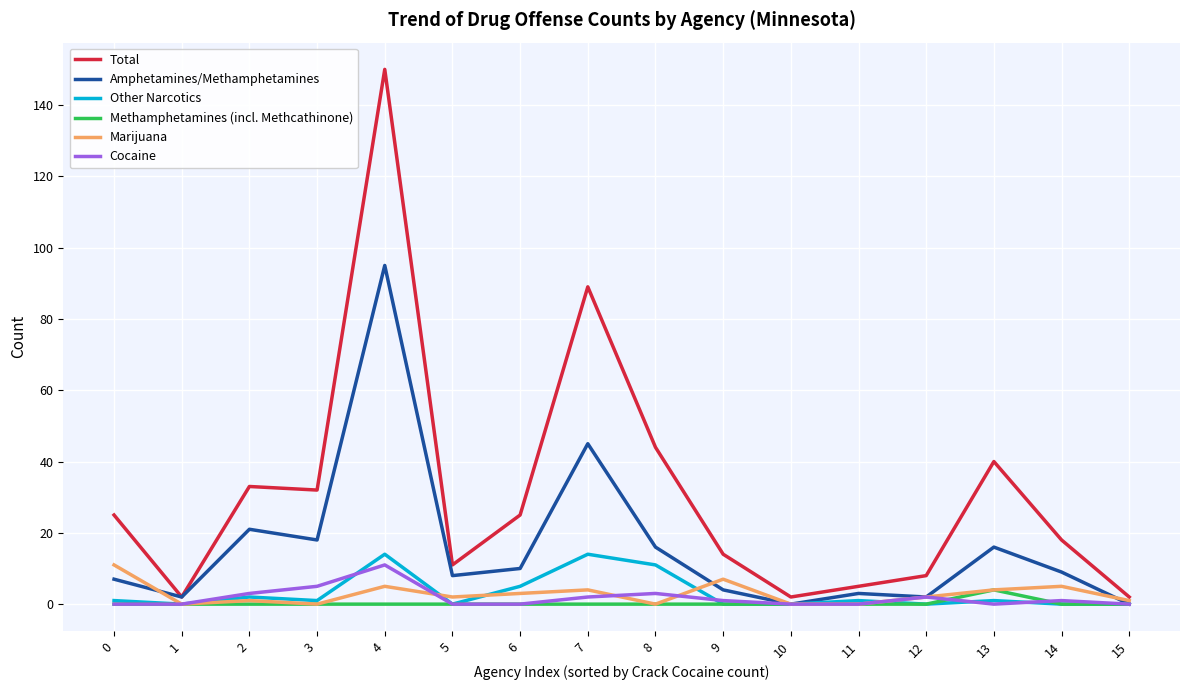

True or false: Other Narcotics and Total cross at least once.

False